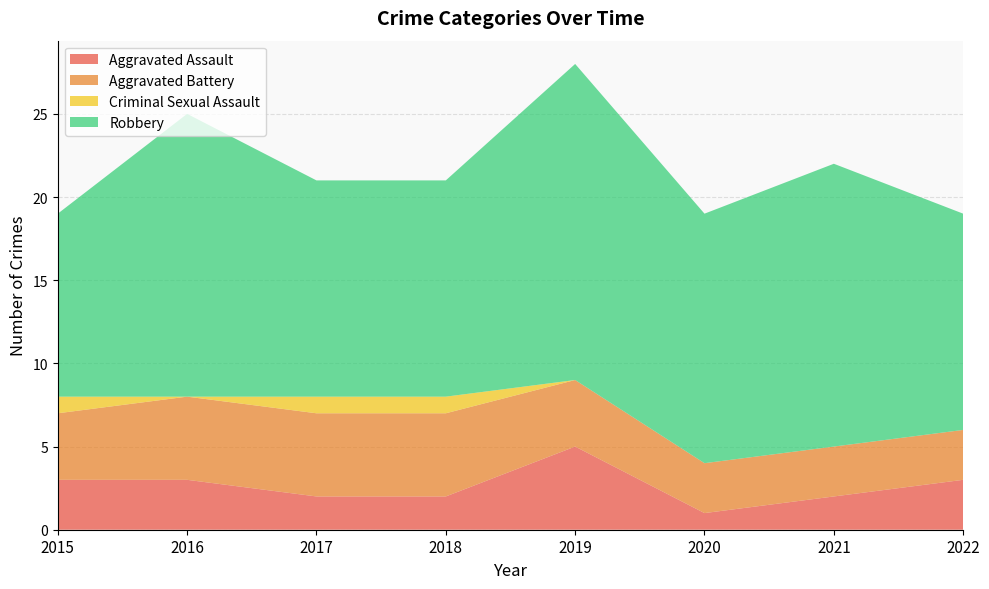

Reading left to right, extract all data points from this chart.

Aggravated Assault: 3	3	2	2	5	1	2	3
Aggravated Battery: 4	5	5	5	4	3	3	3
Criminal Sexual Assault: 1	0	1	1	0	0	0	0
Robbery: 11	17	13	13	19	15	17	13